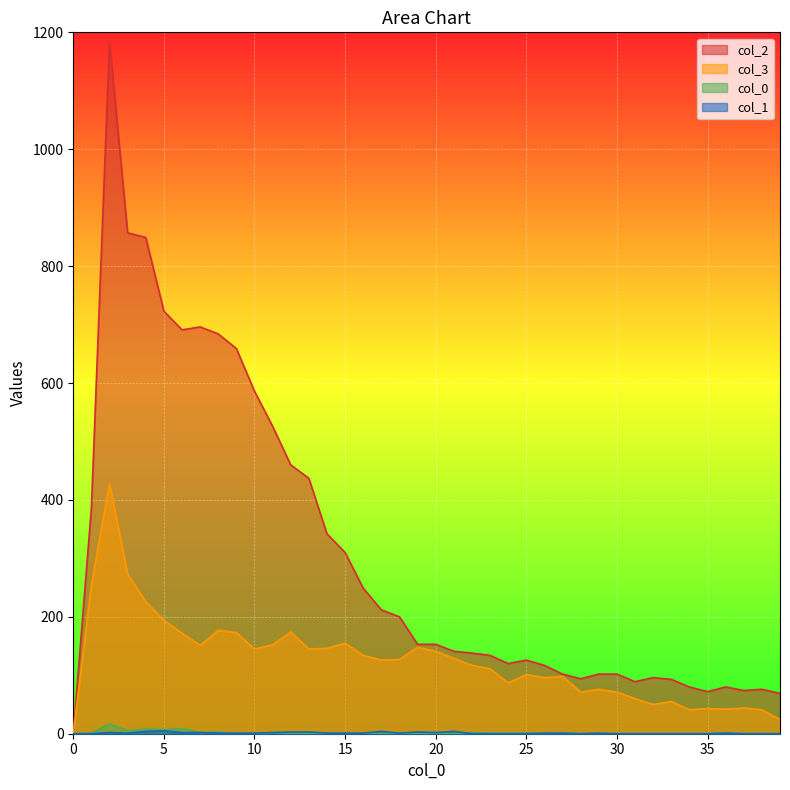

Is the value of 3 at 30 greater than the value of 1 at 39?

Yes